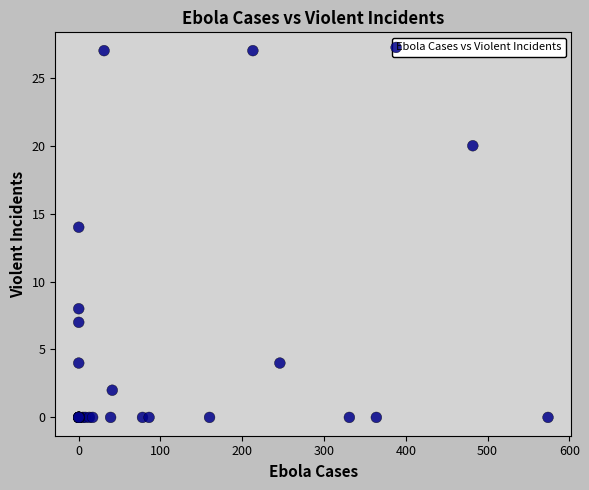

What Y value in the scatter plot is closest to 13?

14